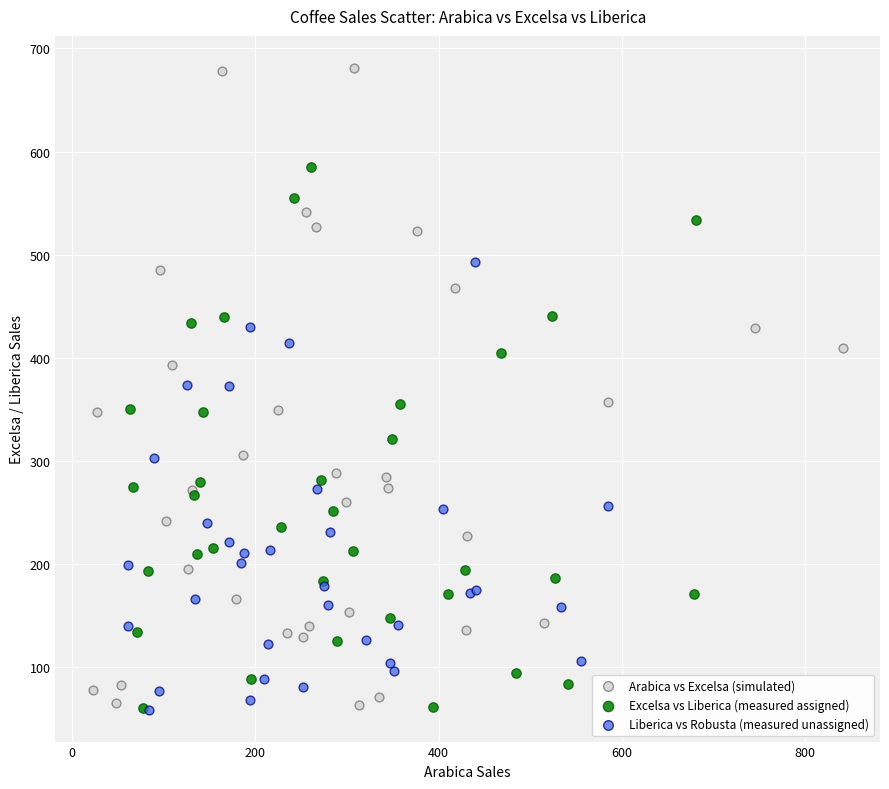

Which series has the widest spread of Y values?

Arabica vs Excelsa (simulated)